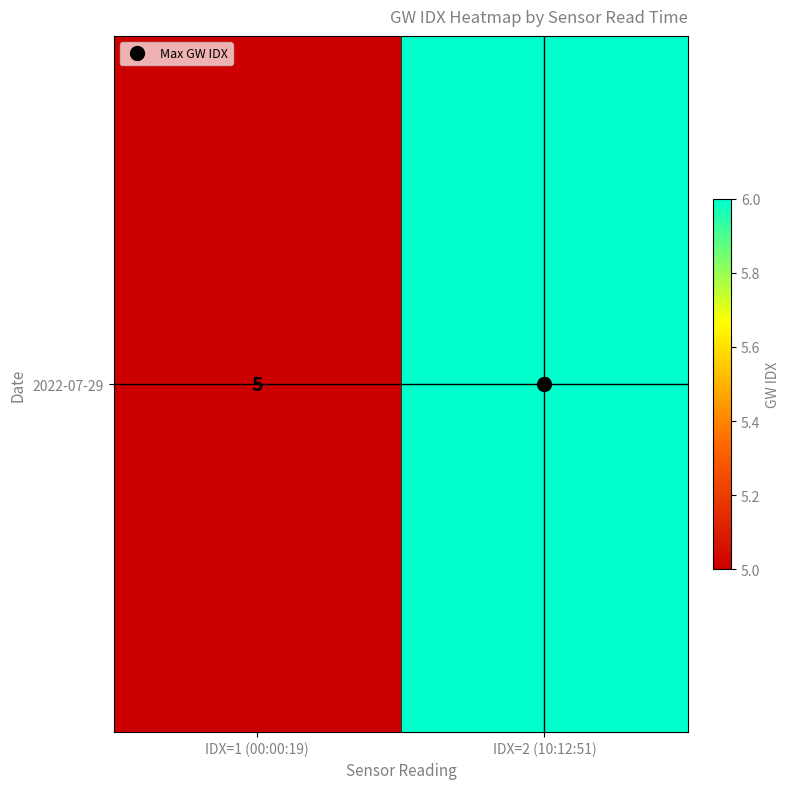

What is the average value?

6